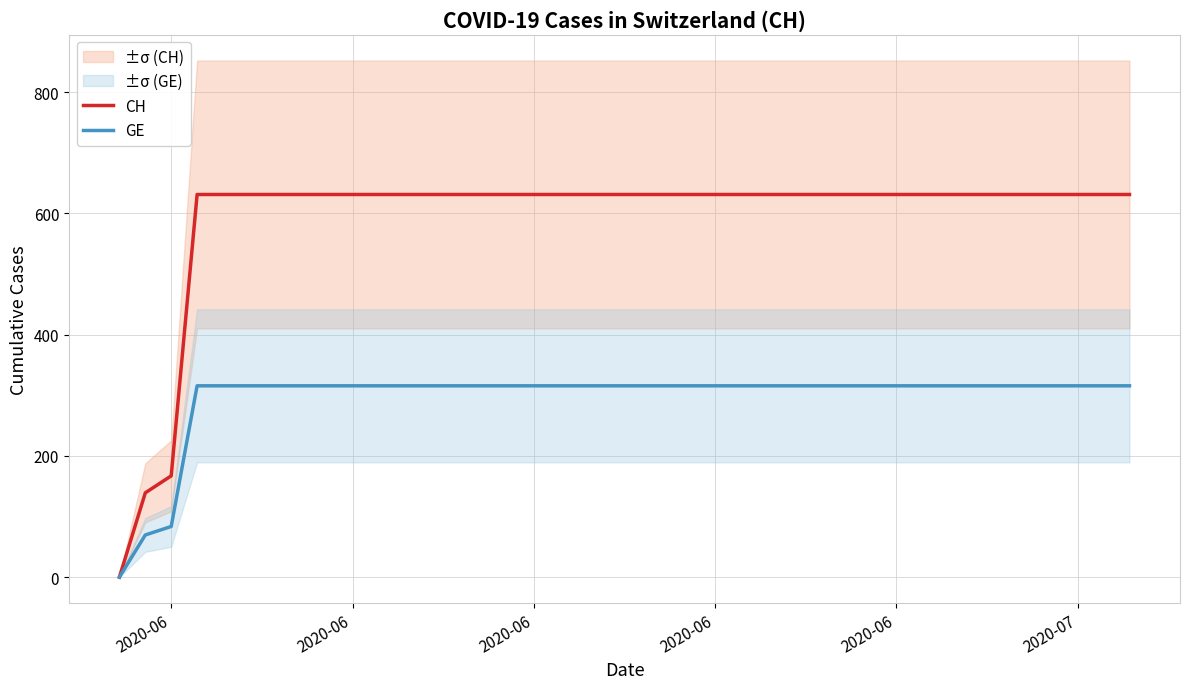

True or false: CH has more than 1 points higher than both neighbors.

False